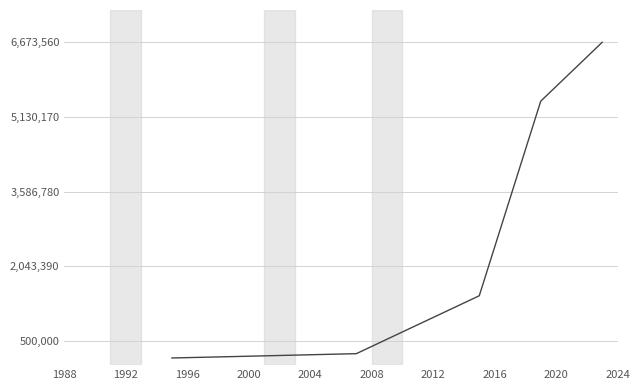

What is the sum of all values?

14125740